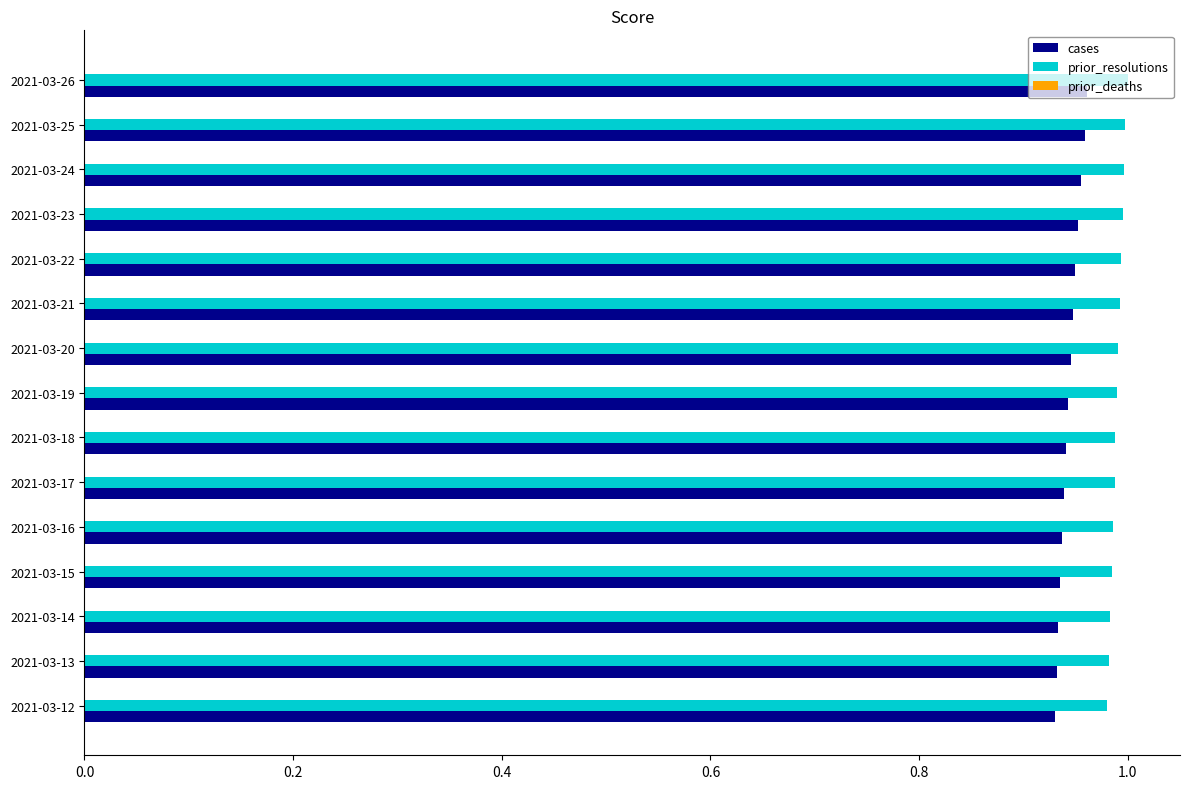

Is it true that prior_resolutions equals 1.0 at 2021-03-21?

True